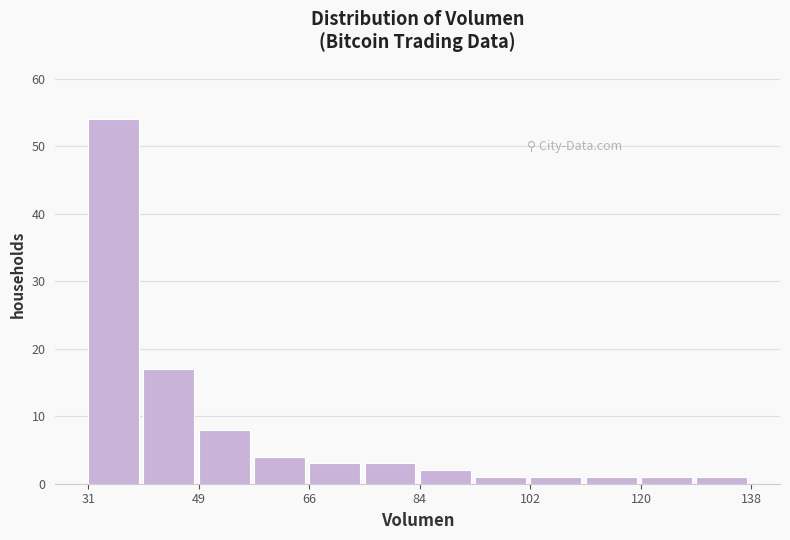

Over which range of the x-axis is the bar tallest?

30 to 40